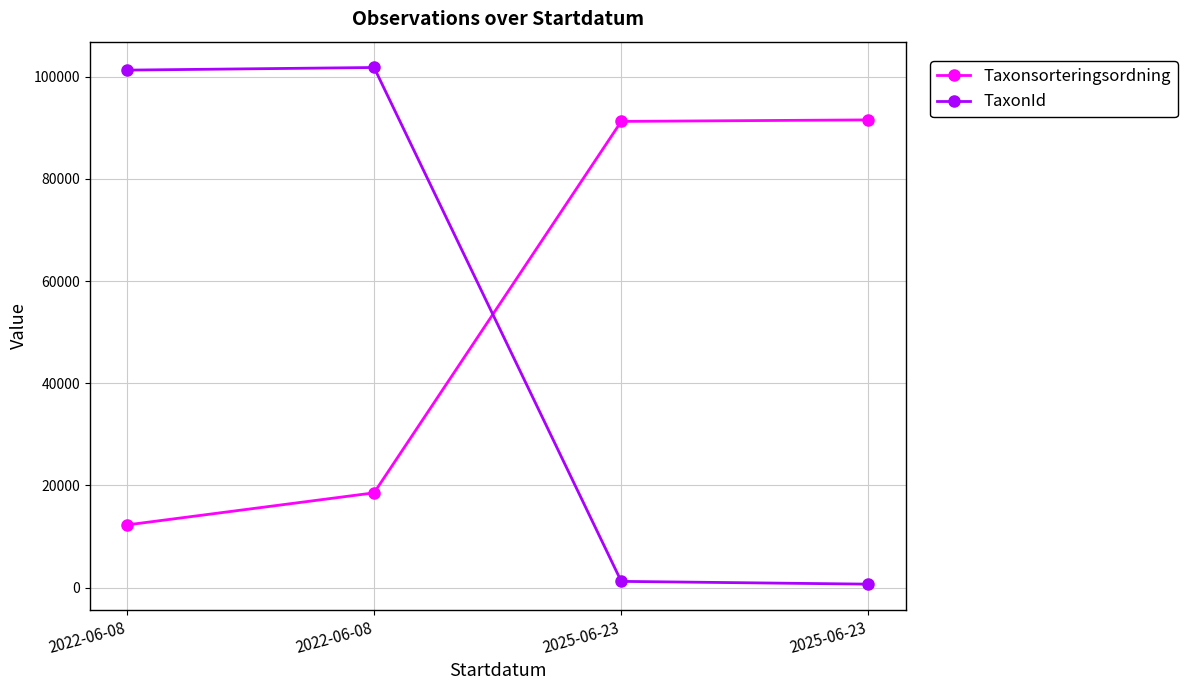

How many lines are shown in the chart?

2